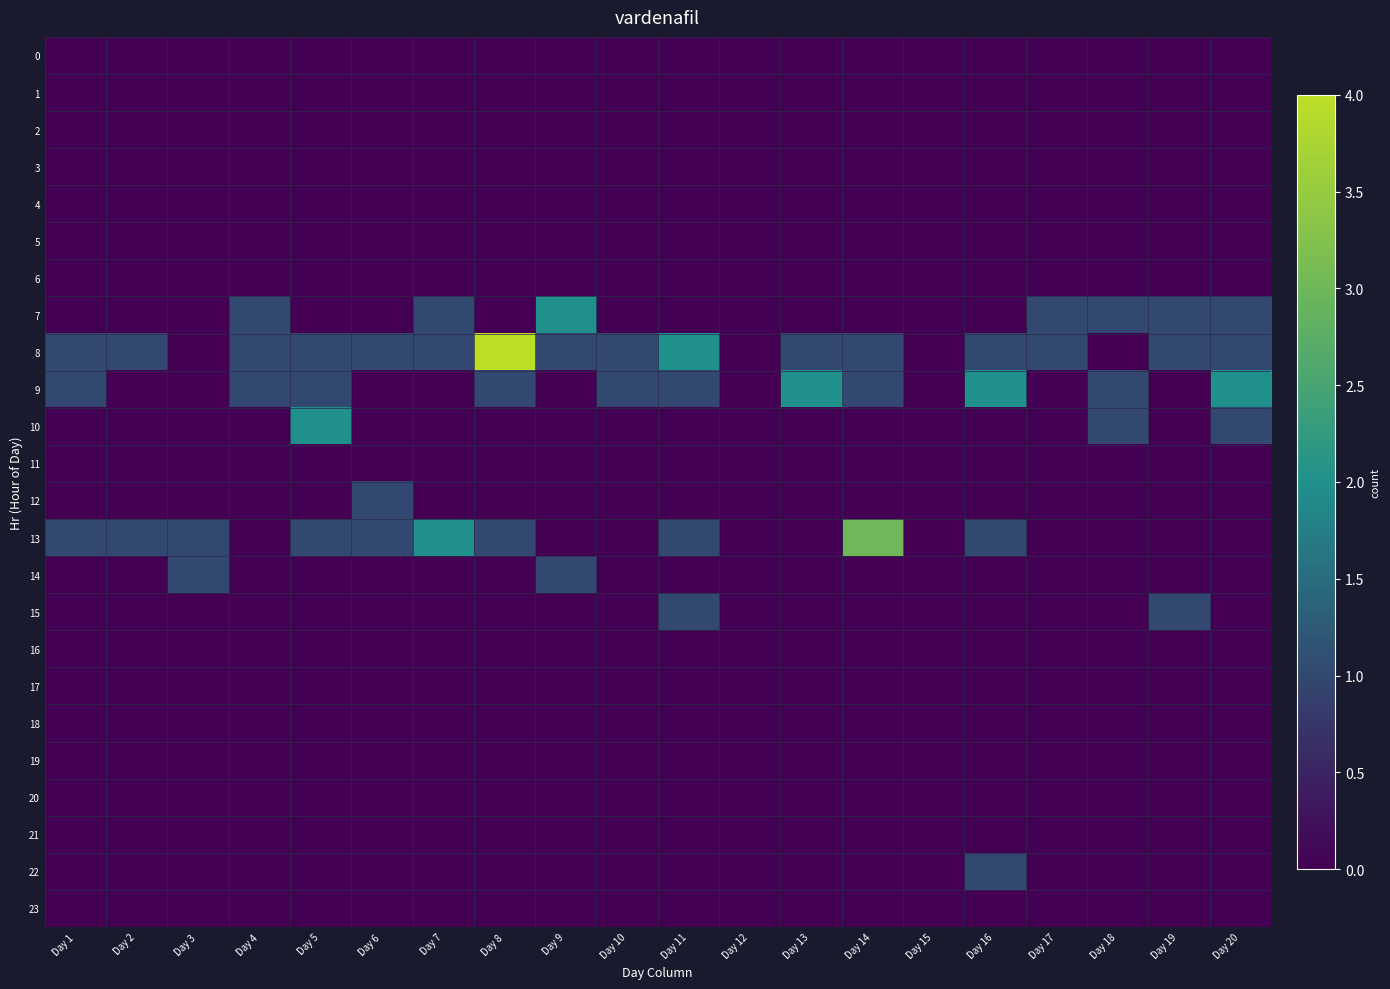

Reading left to right, extract all data points from this chart.

0: Day 1=0	Day 2=0	Day 3=0	Day 4=0	Day 5=0	Day 6=0	Day 7=0	Day 8=0	Day 9=0	Day 10=0	Day 11=0	Day 12=0	Day 13=0	Day 14=0	Day 15=0	Day 16=0	Day 17=0	Day 18=0	Day 19=0	Day 20=0
1: Day 1=0	Day 2=0	Day 3=0	Day 4=0	Day 5=0	Day 6=0	Day 7=0	Day 8=0	Day 9=0	Day 10=0	Day 11=0	Day 12=0	Day 13=0	Day 14=0	Day 15=0	Day 16=0	Day 17=0	Day 18=0	Day 19=0	Day 20=0
2: Day 1=0	Day 2=0	Day 3=0	Day 4=0	Day 5=0	Day 6=0	Day 7=0	Day 8=0	Day 9=0	Day 10=0	Day 11=0	Day 12=0	Day 13=0	Day 14=0	Day 15=0	Day 16=0	Day 17=0	Day 18=0	Day 19=0	Day 20=0
3: Day 1=0	Day 2=0	Day 3=0	Day 4=0	Day 5=0	Day 6=0	Day 7=0	Day 8=0	Day 9=0	Day 10=0	Day 11=0	Day 12=0	Day 13=0	Day 14=0	Day 15=0	Day 16=0	Day 17=0	Day 18=0	Day 19=0	Day 20=0
4: Day 1=0	Day 2=0	Day 3=0	Day 4=0	Day 5=0	Day 6=0	Day 7=0	Day 8=0	Day 9=0	Day 10=0	Day 11=0	Day 12=0	Day 13=0	Day 14=0	Day 15=0	Day 16=0	Day 17=0	Day 18=0	Day 19=0	Day 20=0
5: Day 1=0	Day 2=0	Day 3=0	Day 4=0	Day 5=0	Day 6=0	Day 7=0	Day 8=0	Day 9=0	Day 10=0	Day 11=0	Day 12=0	Day 13=0	Day 14=0	Day 15=0	Day 16=0	Day 17=0	Day 18=0	Day 19=0	Day 20=0
6: Day 1=0	Day 2=0	Day 3=0	Day 4=0	Day 5=0	Day 6=0	Day 7=0	Day 8=0	Day 9=0	Day 10=0	Day 11=0	Day 12=0	Day 13=0	Day 14=0	Day 15=0	Day 16=0	Day 17=0	Day 18=0	Day 19=0	Day 20=0
7: Day 1=0	Day 2=0	Day 3=0	Day 4=1	Day 5=0	Day 6=0	Day 7=1	Day 8=0	Day 9=2	Day 10=0	Day 11=0	Day 12=0	Day 13=0	Day 14=0	Day 15=0	Day 16=0	Day 17=1	Day 18=1	Day 19=1	Day 20=1
8: Day 1=1	Day 2=1	Day 3=0	Day 4=1	Day 5=1	Day 6=1	Day 7=1	Day 8=4	Day 9=1	Day 10=1	Day 11=2	Day 12=0	Day 13=1	Day 14=1	Day 15=0	Day 16=1	Day 17=1	Day 18=0	Day 19=1	Day 20=1
9: Day 1=1	Day 2=0	Day 3=0	Day 4=1	Day 5=1	Day 6=0	Day 7=0	Day 8=1	Day 9=0	Day 10=1	Day 11=1	Day 12=0	Day 13=2	Day 14=1	Day 15=0	Day 16=2	Day 17=0	Day 18=1	Day 19=0	Day 20=2
10: Day 1=0	Day 2=0	Day 3=0	Day 4=0	Day 5=2	Day 6=0	Day 7=0	Day 8=0	Day 9=0	Day 10=0	Day 11=0	Day 12=0	Day 13=0	Day 14=0	Day 15=0	Day 16=0	Day 17=0	Day 18=1	Day 19=0	Day 20=1
11: Day 1=0	Day 2=0	Day 3=0	Day 4=0	Day 5=0	Day 6=0	Day 7=0	Day 8=0	Day 9=0	Day 10=0	Day 11=0	Day 12=0	Day 13=0	Day 14=0	Day 15=0	Day 16=0	Day 17=0	Day 18=0	Day 19=0	Day 20=0
12: Day 1=0	Day 2=0	Day 3=0	Day 4=0	Day 5=0	Day 6=1	Day 7=0	Day 8=0	Day 9=0	Day 10=0	Day 11=0	Day 12=0	Day 13=0	Day 14=0	Day 15=0	Day 16=0	Day 17=0	Day 18=0	Day 19=0	Day 20=0
13: Day 1=1	Day 2=1	Day 3=1	Day 4=0	Day 5=1	Day 6=1	Day 7=2	Day 8=1	Day 9=0	Day 10=0	Day 11=1	Day 12=0	Day 13=0	Day 14=3	Day 15=0	Day 16=1	Day 17=0	Day 18=0	Day 19=0	Day 20=0
14: Day 1=0	Day 2=0	Day 3=1	Day 4=0	Day 5=0	Day 6=0	Day 7=0	Day 8=0	Day 9=1	Day 10=0	Day 11=0	Day 12=0	Day 13=0	Day 14=0	Day 15=0	Day 16=0	Day 17=0	Day 18=0	Day 19=0	Day 20=0
15: Day 1=0	Day 2=0	Day 3=0	Day 4=0	Day 5=0	Day 6=0	Day 7=0	Day 8=0	Day 9=0	Day 10=0	Day 11=1	Day 12=0	Day 13=0	Day 14=0	Day 15=0	Day 16=0	Day 17=0	Day 18=0	Day 19=1	Day 20=0
16: Day 1=0	Day 2=0	Day 3=0	Day 4=0	Day 5=0	Day 6=0	Day 7=0	Day 8=0	Day 9=0	Day 10=0	Day 11=0	Day 12=0	Day 13=0	Day 14=0	Day 15=0	Day 16=0	Day 17=0	Day 18=0	Day 19=0	Day 20=0
17: Day 1=0	Day 2=0	Day 3=0	Day 4=0	Day 5=0	Day 6=0	Day 7=0	Day 8=0	Day 9=0	Day 10=0	Day 11=0	Day 12=0	Day 13=0	Day 14=0	Day 15=0	Day 16=0	Day 17=0	Day 18=0	Day 19=0	Day 20=0
18: Day 1=0	Day 2=0	Day 3=0	Day 4=0	Day 5=0	Day 6=0	Day 7=0	Day 8=0	Day 9=0	Day 10=0	Day 11=0	Day 12=0	Day 13=0	Day 14=0	Day 15=0	Day 16=0	Day 17=0	Day 18=0	Day 19=0	Day 20=0
19: Day 1=0	Day 2=0	Day 3=0	Day 4=0	Day 5=0	Day 6=0	Day 7=0	Day 8=0	Day 9=0	Day 10=0	Day 11=0	Day 12=0	Day 13=0	Day 14=0	Day 15=0	Day 16=0	Day 17=0	Day 18=0	Day 19=0	Day 20=0
20: Day 1=0	Day 2=0	Day 3=0	Day 4=0	Day 5=0	Day 6=0	Day 7=0	Day 8=0	Day 9=0	Day 10=0	Day 11=0	Day 12=0	Day 13=0	Day 14=0	Day 15=0	Day 16=0	Day 17=0	Day 18=0	Day 19=0	Day 20=0
21: Day 1=0	Day 2=0	Day 3=0	Day 4=0	Day 5=0	Day 6=0	Day 7=0	Day 8=0	Day 9=0	Day 10=0	Day 11=0	Day 12=0	Day 13=0	Day 14=0	Day 15=0	Day 16=0	Day 17=0	Day 18=0	Day 19=0	Day 20=0
22: Day 1=0	Day 2=0	Day 3=0	Day 4=0	Day 5=0	Day 6=0	Day 7=0	Day 8=0	Day 9=0	Day 10=0	Day 11=0	Day 12=0	Day 13=0	Day 14=0	Day 15=0	Day 16=1	Day 17=0	Day 18=0	Day 19=0	Day 20=0
23: Day 1=0	Day 2=0	Day 3=0	Day 4=0	Day 5=0	Day 6=0	Day 7=0	Day 8=0	Day 9=0	Day 10=0	Day 11=0	Day 12=0	Day 13=0	Day 14=0	Day 15=0	Day 16=0	Day 17=0	Day 18=0	Day 19=0	Day 20=0